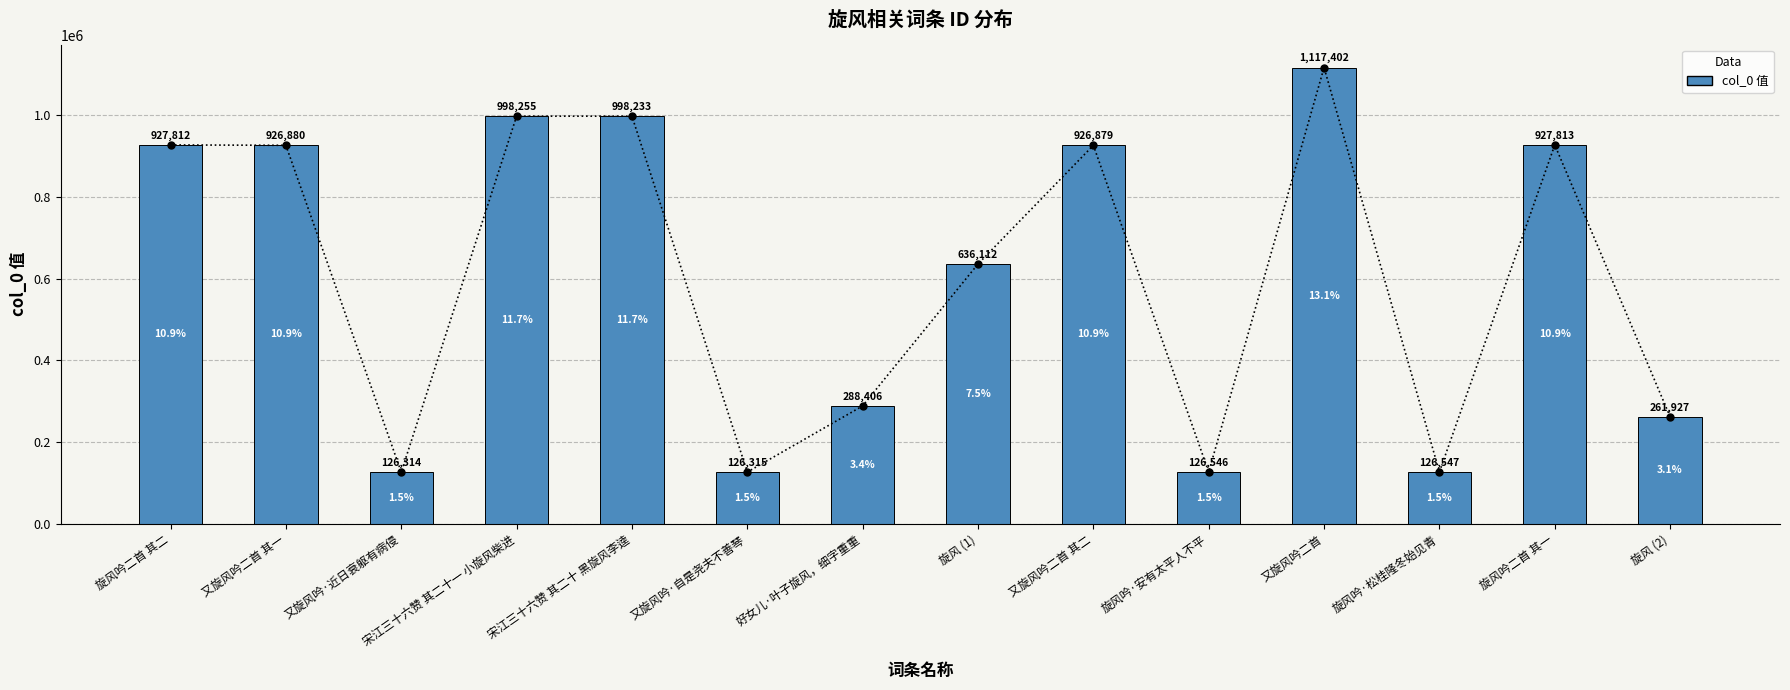

Rank the categories by value from lowest to highest.

又旋风吟·近日衰躯有病侵, 又旋风吟·自是尧夫不善琴, 旋风吟·安有太平人不平, 旋风吟·松桂隆冬始见青, 旋风 (2), 好女儿·叶子旋风，细字重重, 旋风 (1), 又旋风吟二首 其二, 又旋风吟二首 其一, 旋风吟二首 其二, 旋风吟二首 其一, 宋江三十六赞 其二十 黑旋风李逵, 宋江三十六赞 其二十一 小旋风柴进, 又旋风吟二首